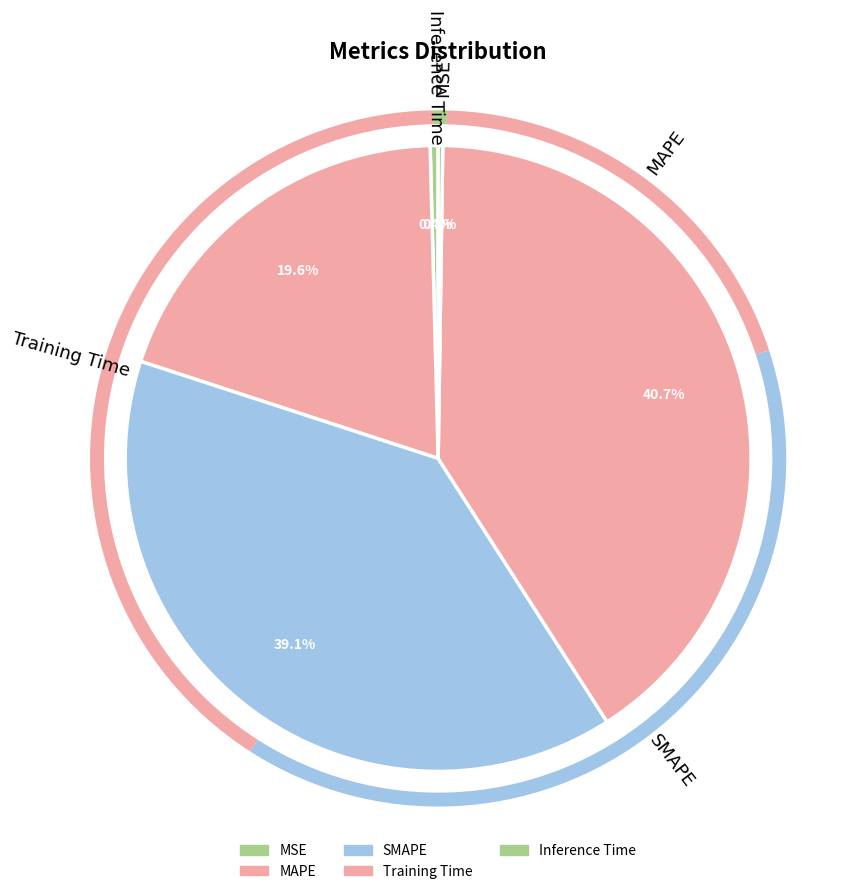

How many segments does this pie chart have?

5